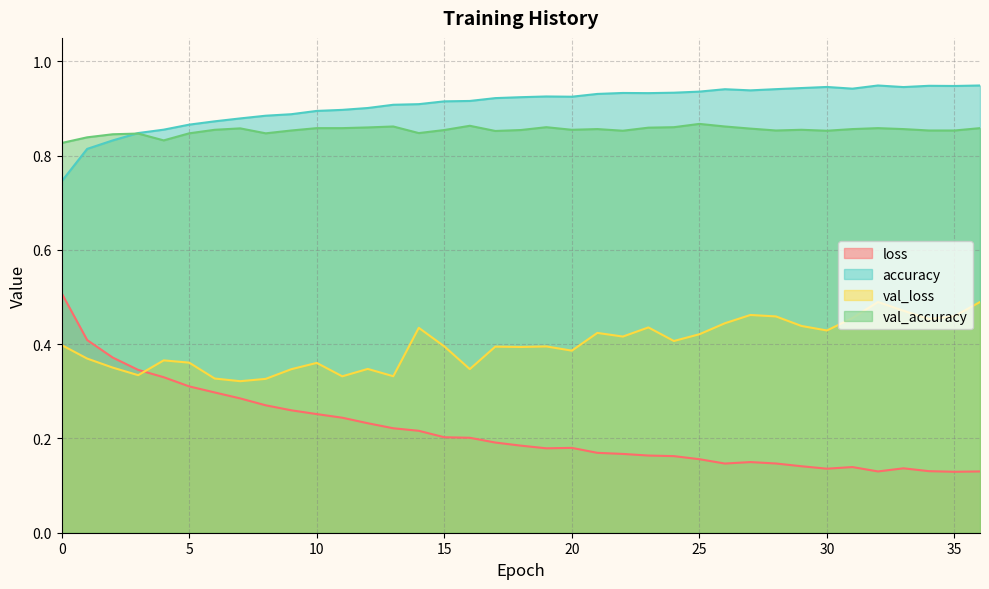

Read the val_loss value at 28.

0.5